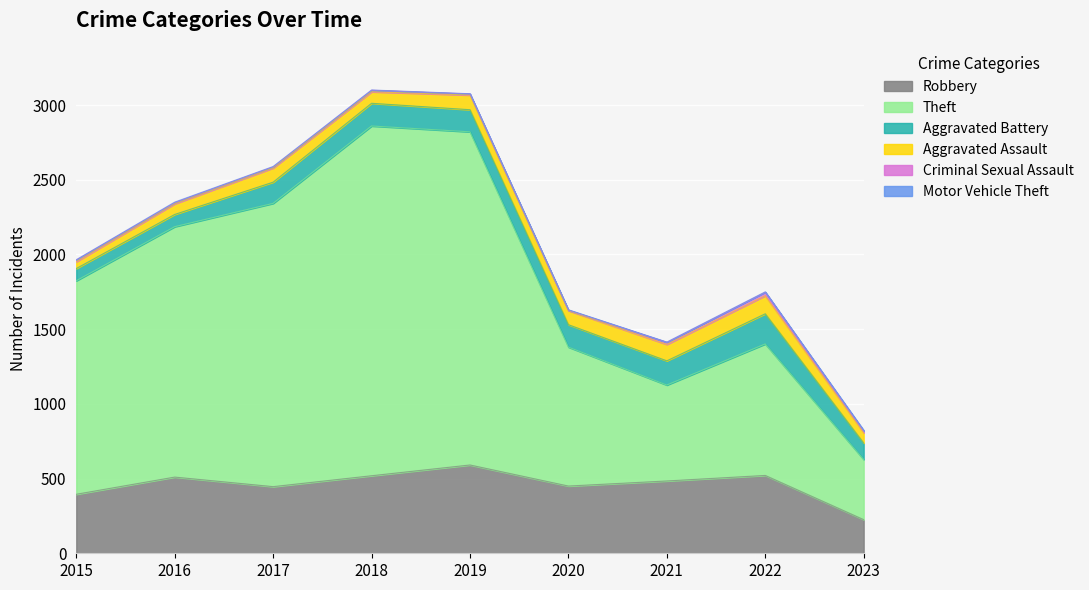

Where is Theft nearest to the value 1372?

2015